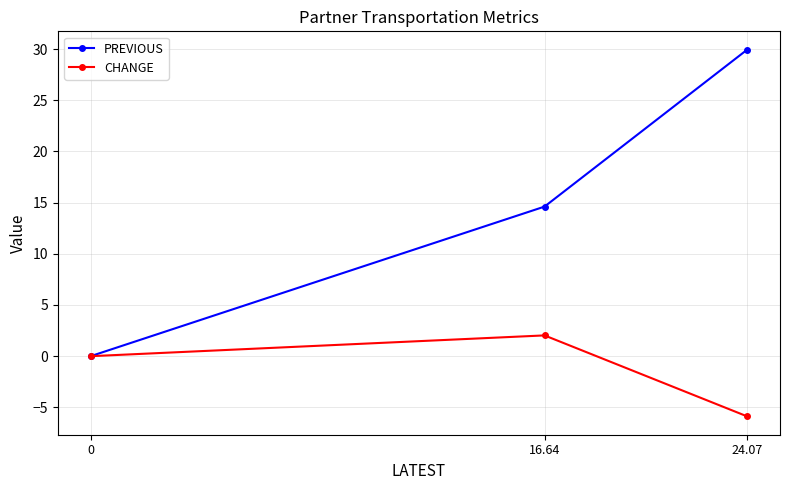

Reading right to left, transcribe all the data shown in this chart.

PREVIOUS: 24.07=29.9	16.64=14.6	0=0.0
CHANGE: 24.07=-5.9	16.64=2.0	0=0.0